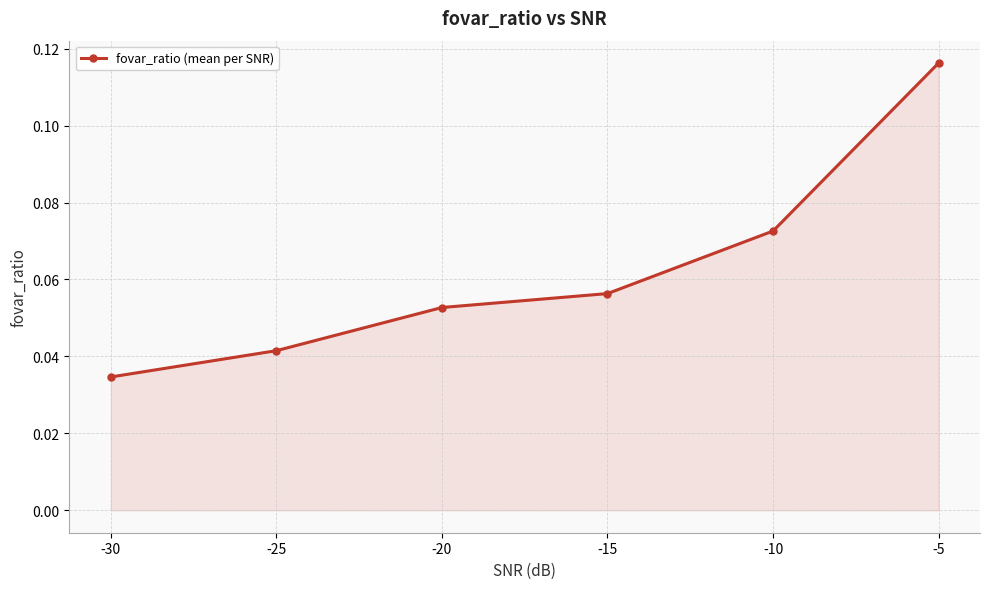

How many categories are shown in the chart?

6